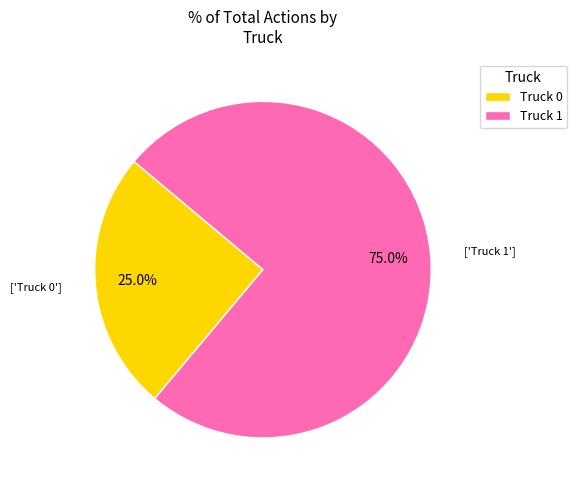

Is there a majority slice in this chart?

Yes